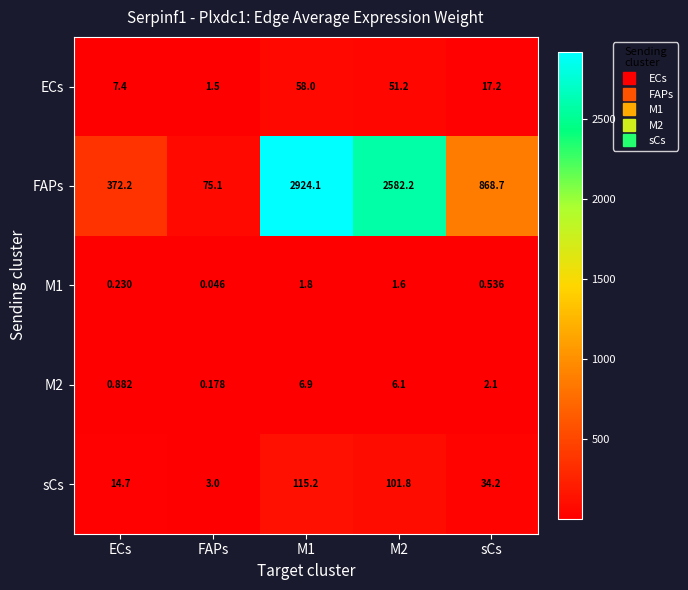

Which series changed the most between ECs and FAPs?

FAPs